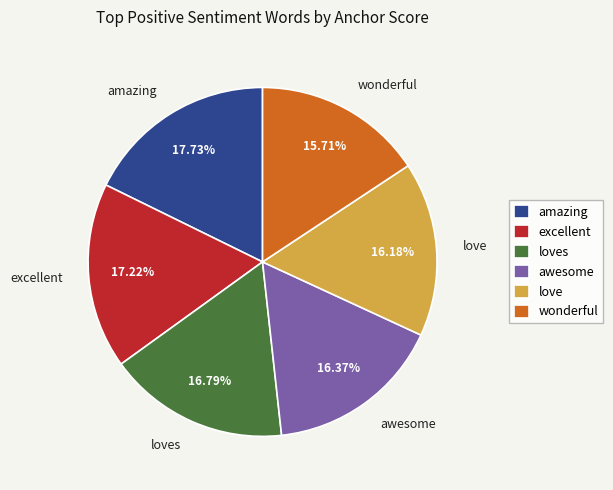

To the nearest percent, what is the difference between the largest and smallest slice percentages?

2%